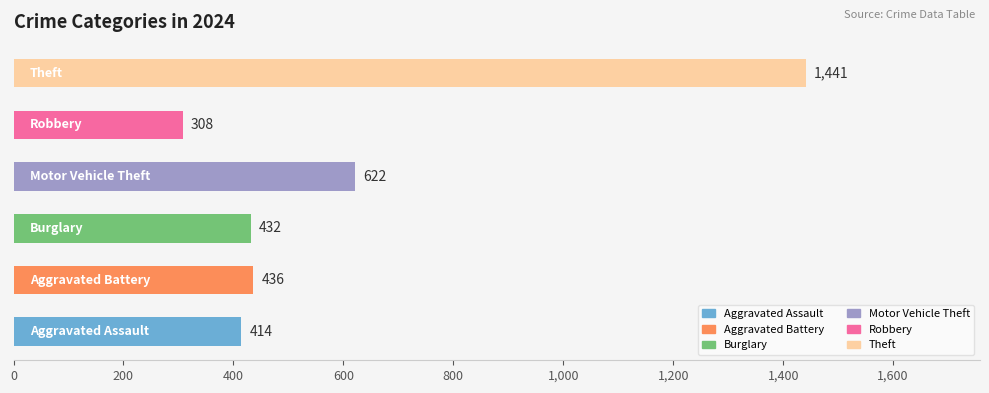

Is it true that Aggravated Assault equals 97 at 2015?

False